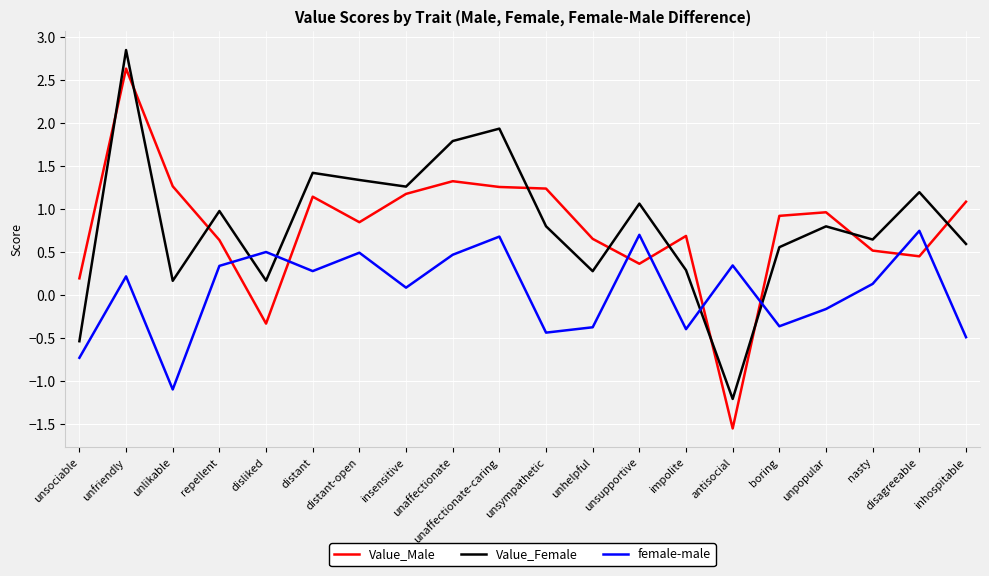

What is the sum of the Value_Male values at disagreeable and distant-open?

1.3